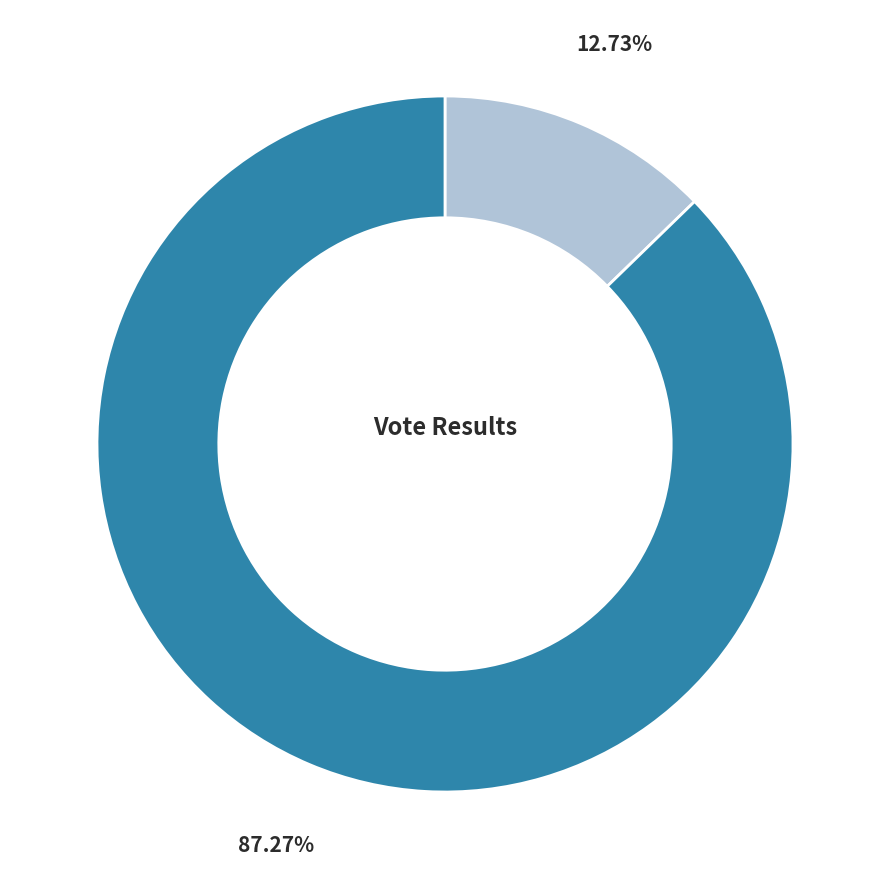

Is there a majority slice in this chart?

Yes